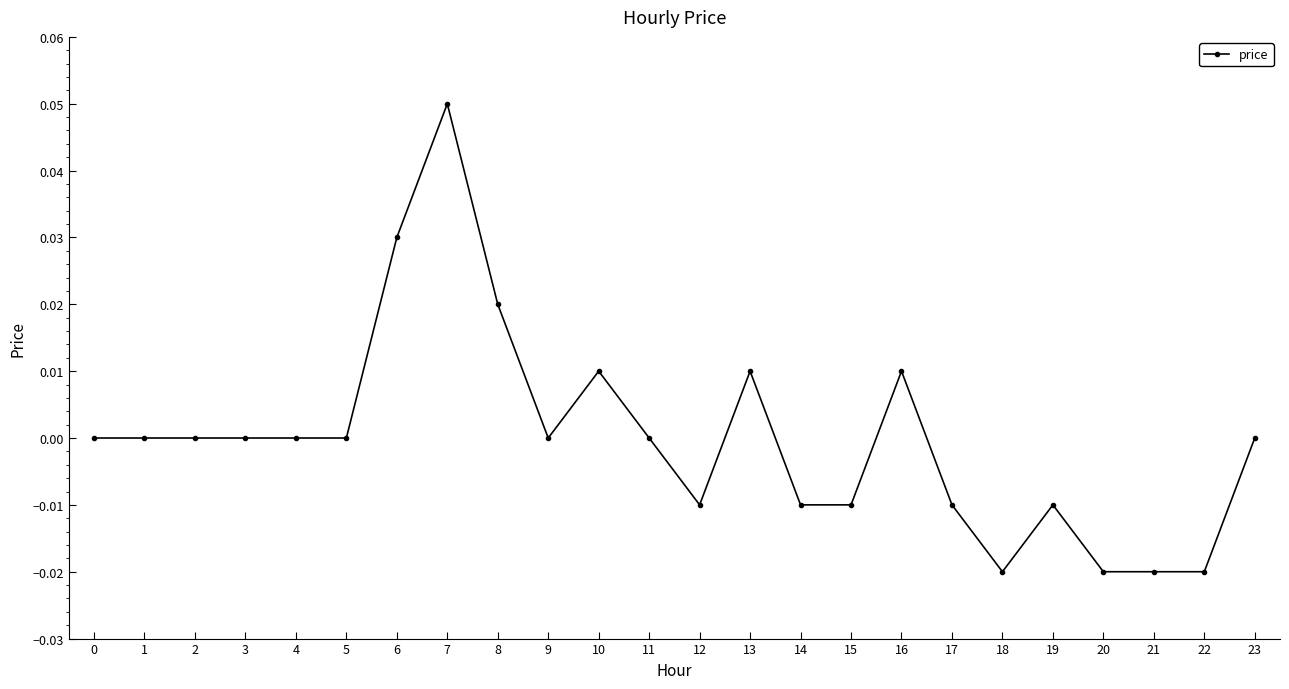

Which has a higher value, 18 or 8?

8